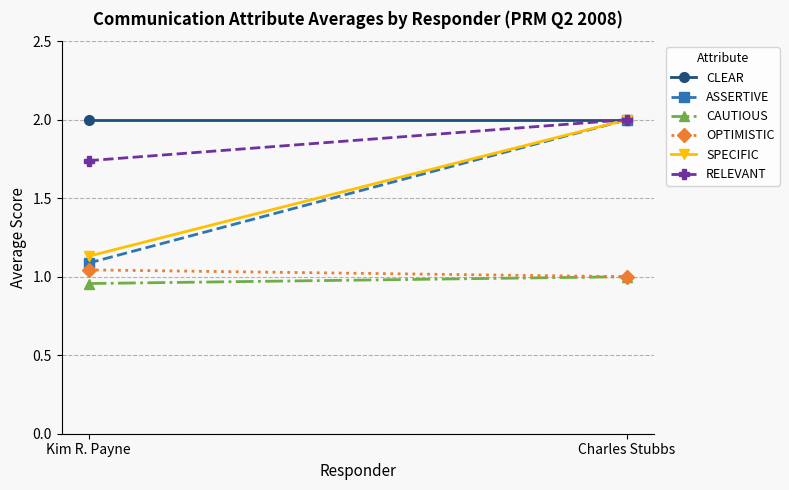

At which label is CLEAR closest to 2?

Kim R. Payne